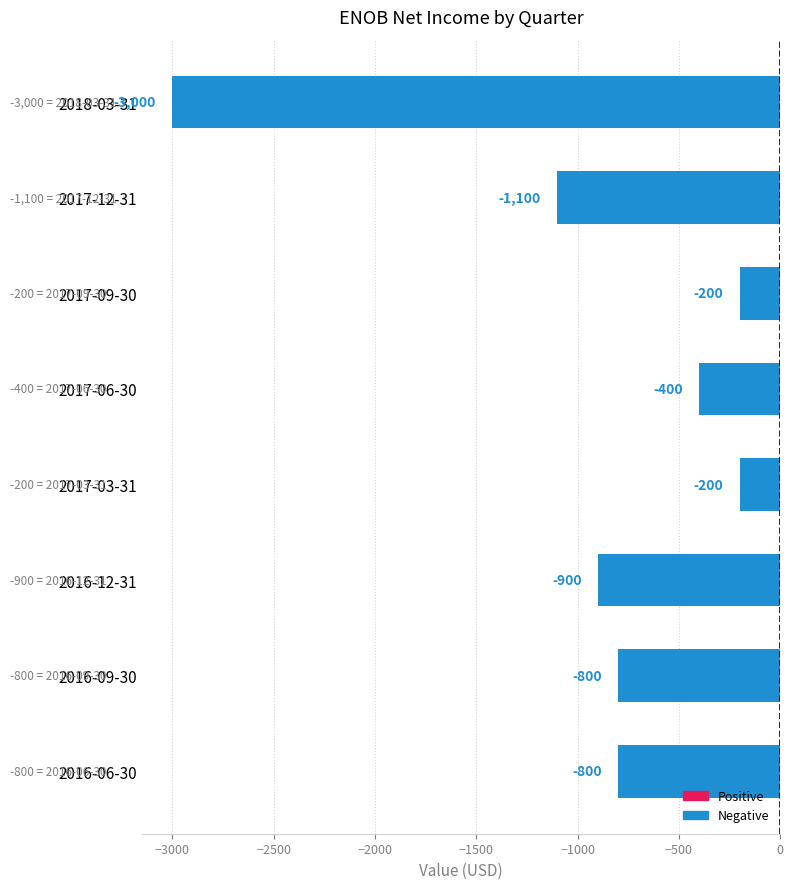

What is the average value?

-925